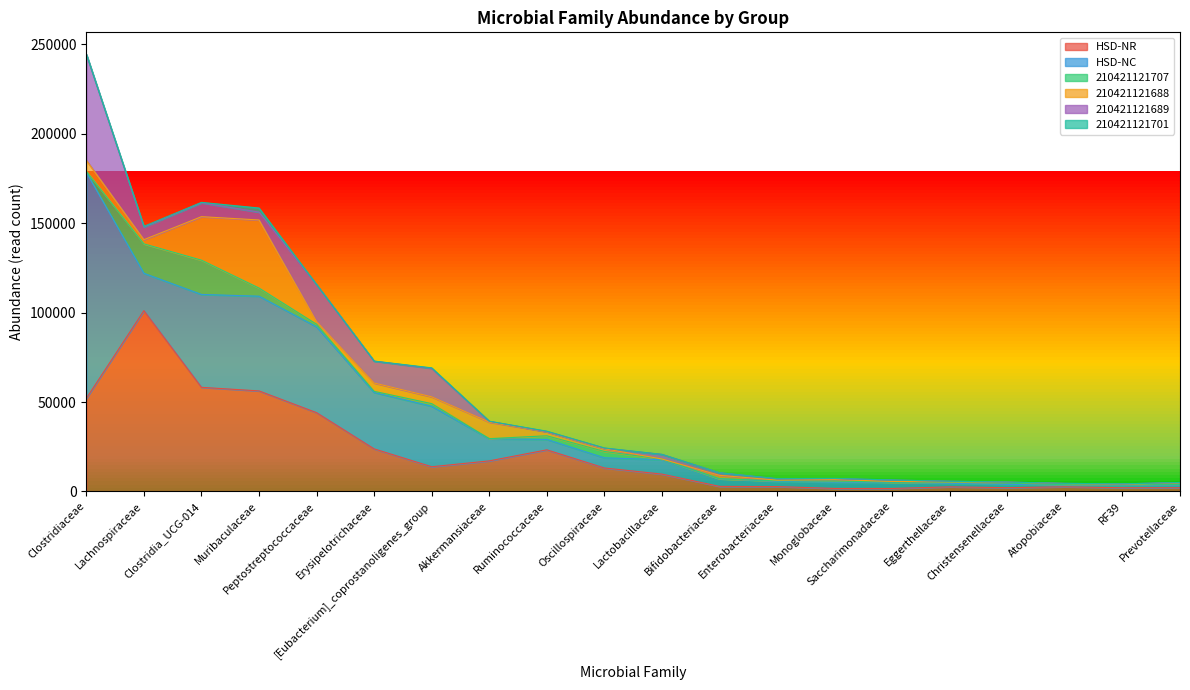

Reading left to right, transcribe all the data shown in this chart.

HSD-NR: Clostridiaceae=52067	Lachnospiraceae=101112	Clostridia_UCG-014=58216	Muribaculaceae=56212	Peptostreptococcaceae=44045	Erysipelotrichaceae=23801	[Eubacterium]_coprostanoligenes_group=13799	Akkermansiaceae=17076	Ruminococcaceae=23262	Oscillospiraceae=13115	Lactobacillaceae=9684	Bifidobacteriaceae=2817	Enterobacteriaceae=2714	Monoglobaceae=1662	Saccharimonadaceae=1662	Eggerthellaceae=2551	Christensenellaceae=2104	Atopobiaceae=2574	RF39=2059	Prevotellaceae=2072
HSD-NC: Clostridiaceae=126373	Lachnospiraceae=20887	Clostridia_UCG-014=51951	Muribaculaceae=52979	Peptostreptococcaceae=48021	Erysipelotrichaceae=31552	[Eubacterium]_coprostanoligenes_group=33837	Akkermansiaceae=12368	Ruminococcaceae=5821	Oscillospiraceae=5675	Lactobacillaceae=8065	Bifidobacteriaceae=4246	Enterobacteriaceae=2914	Monoglobaceae=3517	Saccharimonadaceae=3409	Eggerthellaceae=1983	Christensenellaceae=1810	Atopobiaceae=992	RF39=1408	Prevotellaceae=1395
210421121707: Clostridiaceae=588	Lachnospiraceae=16451	Clostridia_UCG-014=19168	Muribaculaceae=4546	Peptostreptococcaceae=1443	Erysipelotrichaceae=633	[Eubacterium]_coprostanoligenes_group=1461	Akkermansiaceae=63	Ruminococcaceae=2041	Oscillospiraceae=3567	Lactobacillaceae=317	Bifidobacteriaceae=0	Enterobacteriaceae=335	Monoglobaceae=657	Saccharimonadaceae=130	Eggerthellaceae=601	Christensenellaceae=789	Atopobiaceae=208	RF39=195	Prevotellaceae=384
210421121688: Clostridiaceae=6128	Lachnospiraceae=2341	Clostridia_UCG-014=24325	Muribaculaceae=38079	Peptostreptococcaceae=1508	Erysipelotrichaceae=4650	[Eubacterium]_coprostanoligenes_group=3802	Akkermansiaceae=9237	Ruminococcaceae=2211	Oscillospiraceae=1531	Lactobacillaceae=68	Bifidobacteriaceae=1937	Enterobacteriaceae=355	Monoglobaceae=795	Saccharimonadaceae=388	Eggerthellaceae=196	Christensenellaceae=456	Atopobiaceae=632	RF39=336	Prevotellaceae=946
210421121689: Clostridiaceae=59329	Lachnospiraceae=7110	Clostridia_UCG-014=7759	Muribaculaceae=4405	Peptostreptococcaceae=20635	Erysipelotrichaceae=12230	[Eubacterium]_coprostanoligenes_group=15940	Akkermansiaceae=479	Ruminococcaceae=113	Oscillospiraceae=285	Lactobacillaceae=2582	Bifidobacteriaceae=1439	Enterobacteriaceae=751	Monoglobaceae=554	Saccharimonadaceae=768	Eggerthellaceae=363	Christensenellaceae=79	Atopobiaceae=101	RF39=220	Prevotellaceae=210
210421121701: Clostridiaceae=47	Lachnospiraceae=343	Clostridia_UCG-014=243	Muribaculaceae=2281	Peptostreptococcaceae=32	Erysipelotrichaceae=22	[Eubacterium]_coprostanoligenes_group=276	Akkermansiaceae=41	Ruminococcaceae=250	Oscillospiraceae=140	Lactobacillaceae=0	Bifidobacteriaceae=0	Enterobacteriaceae=78	Monoglobaceae=106	Saccharimonadaceae=49	Eggerthellaceae=0	Christensenellaceae=0	Atopobiaceae=0	RF39=11	Prevotellaceae=0